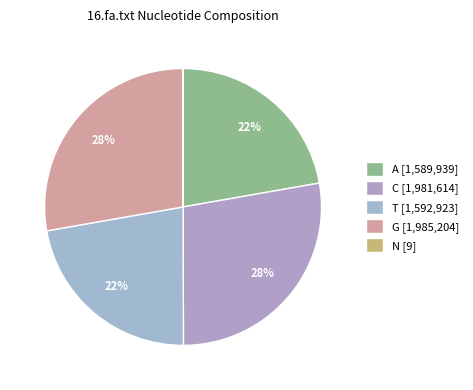

What percentage is the A slice, to the nearest percent?

22%